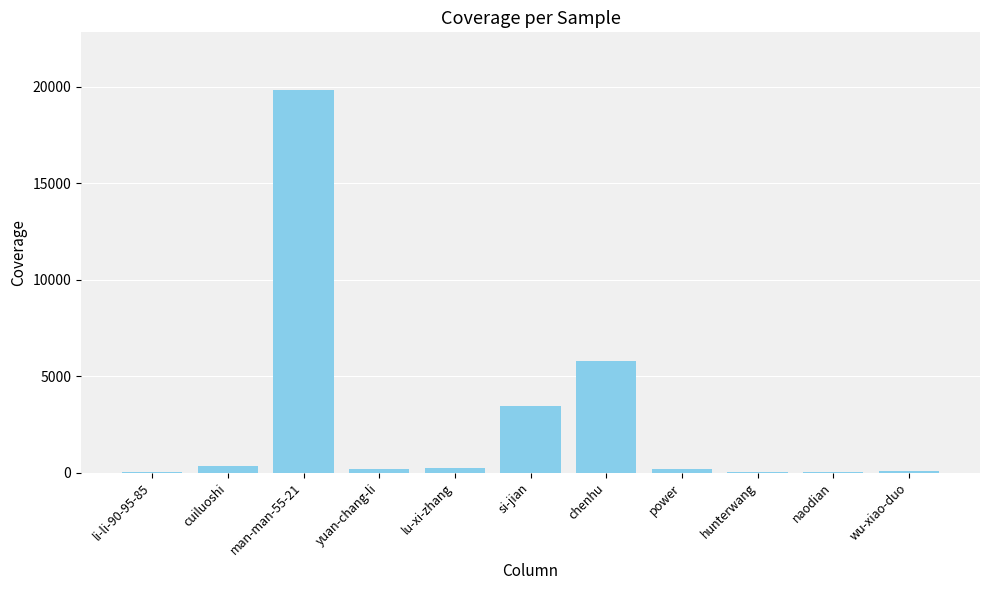

Which has a higher value, li-li-90-95-85 or chenhu?

chenhu